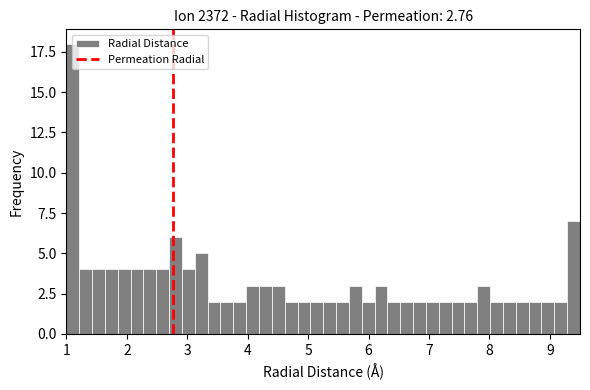

Around what value on the x-axis is the tallest bar? Give the approximate position of its centre, as read against the axis.

1.1